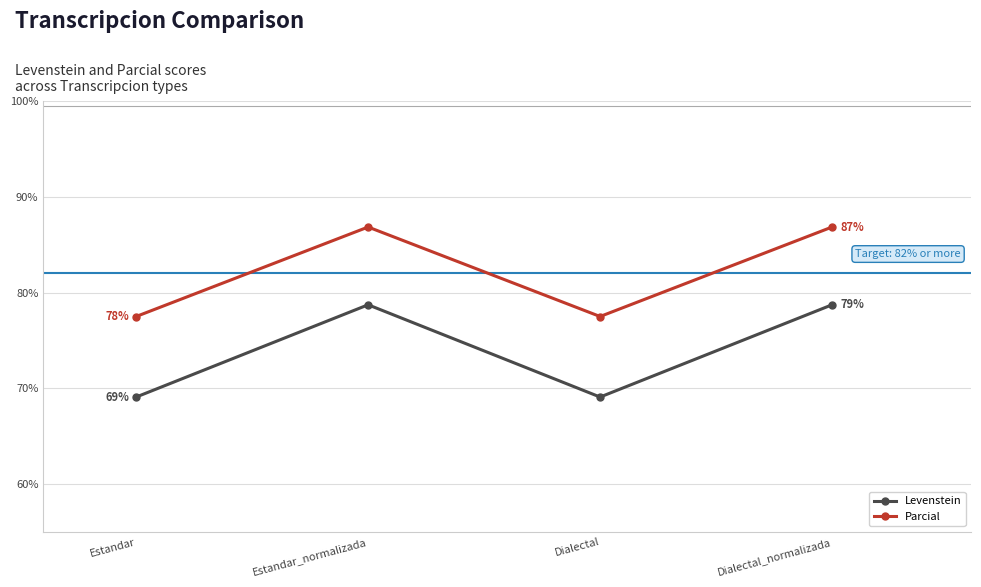

Which series has the widest spread of values?

Levenstein